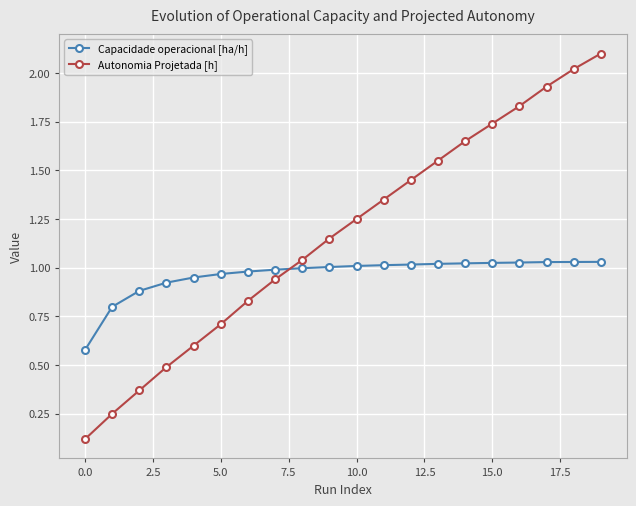

Does the chart have visible grid lines?

Yes